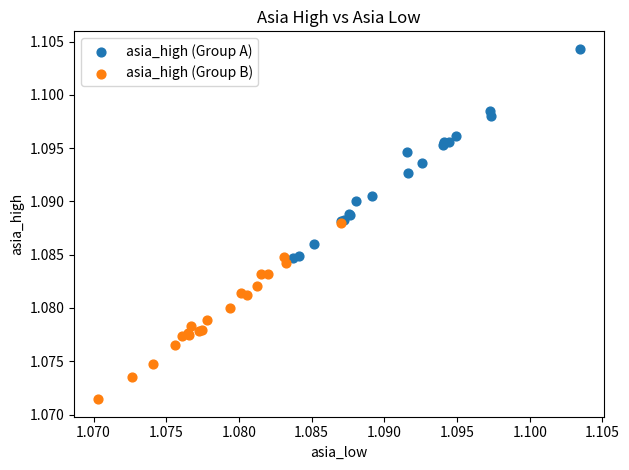

What are all the series names shown in the legend?

asia_high (Group A), asia_high (Group B)